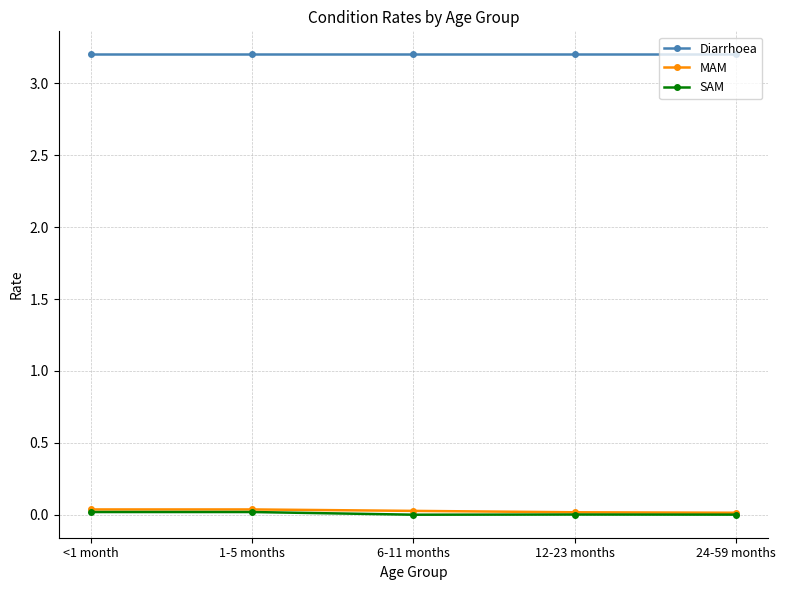

What is the difference between the highest and lowest values at 1-5 months?

3.2